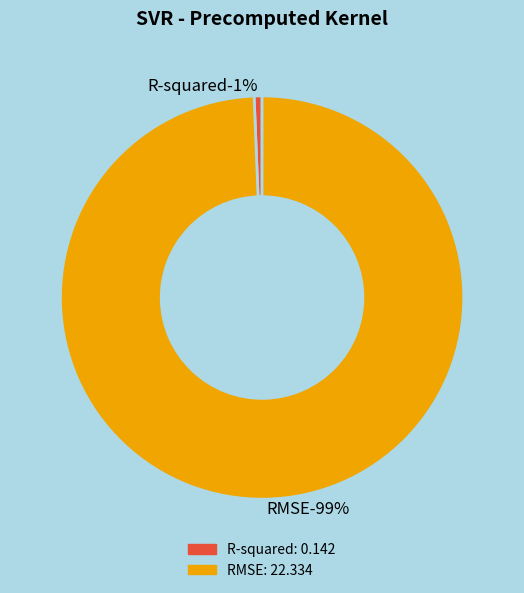

Does any single category account for the majority?

Yes